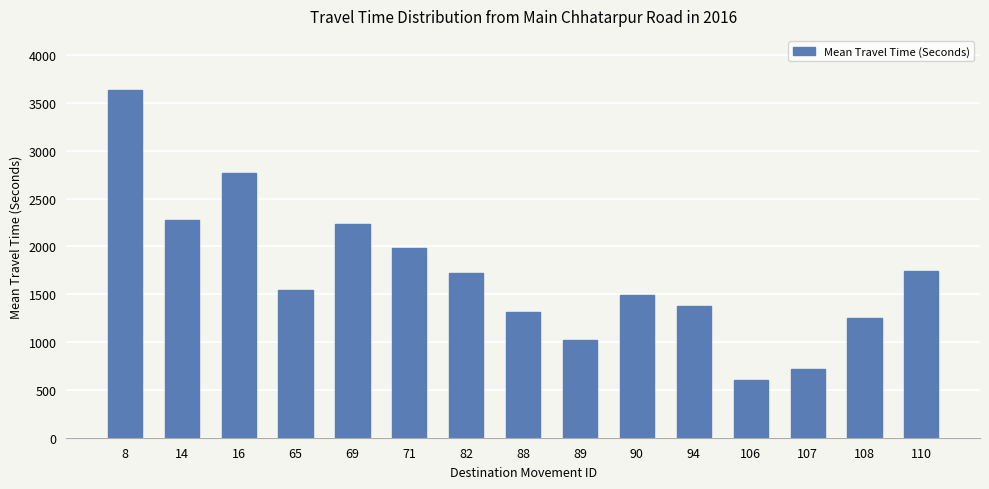

What is the average value?

1713